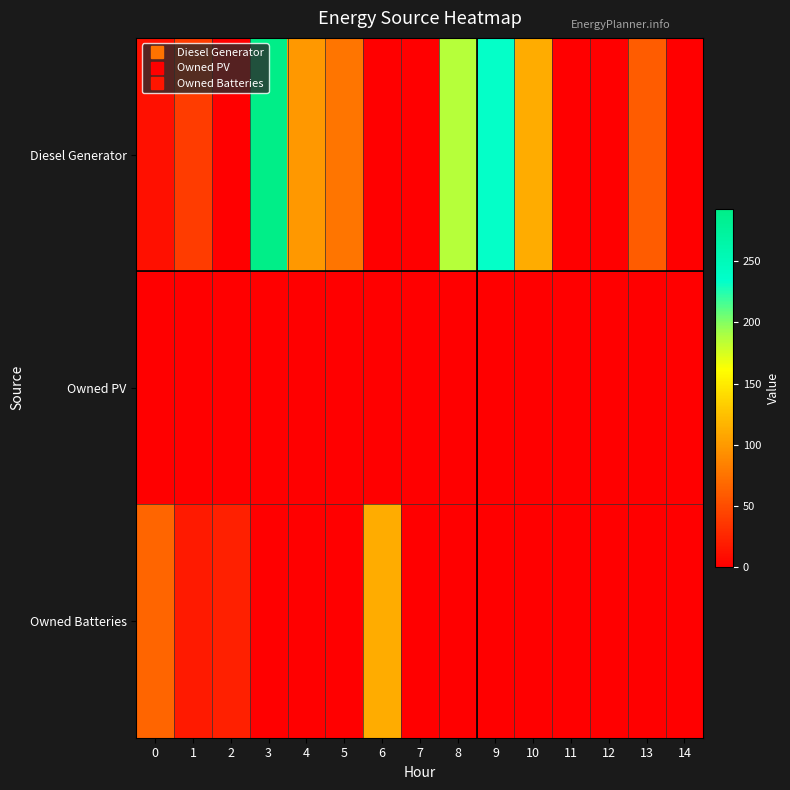

At which category is the sum across all series the highest?

3